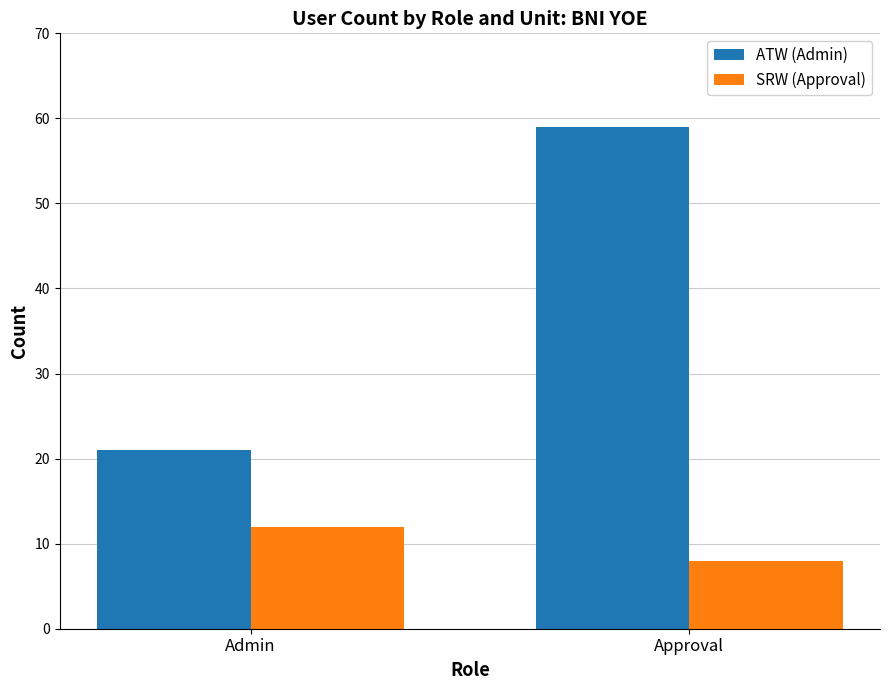

At which category is the sum across all series the highest?

Approval